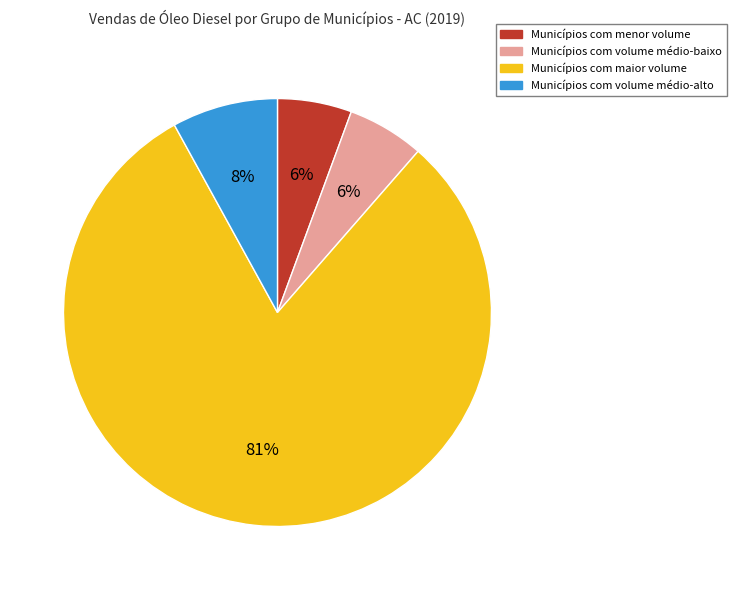

Is there a majority slice in this chart?

Yes